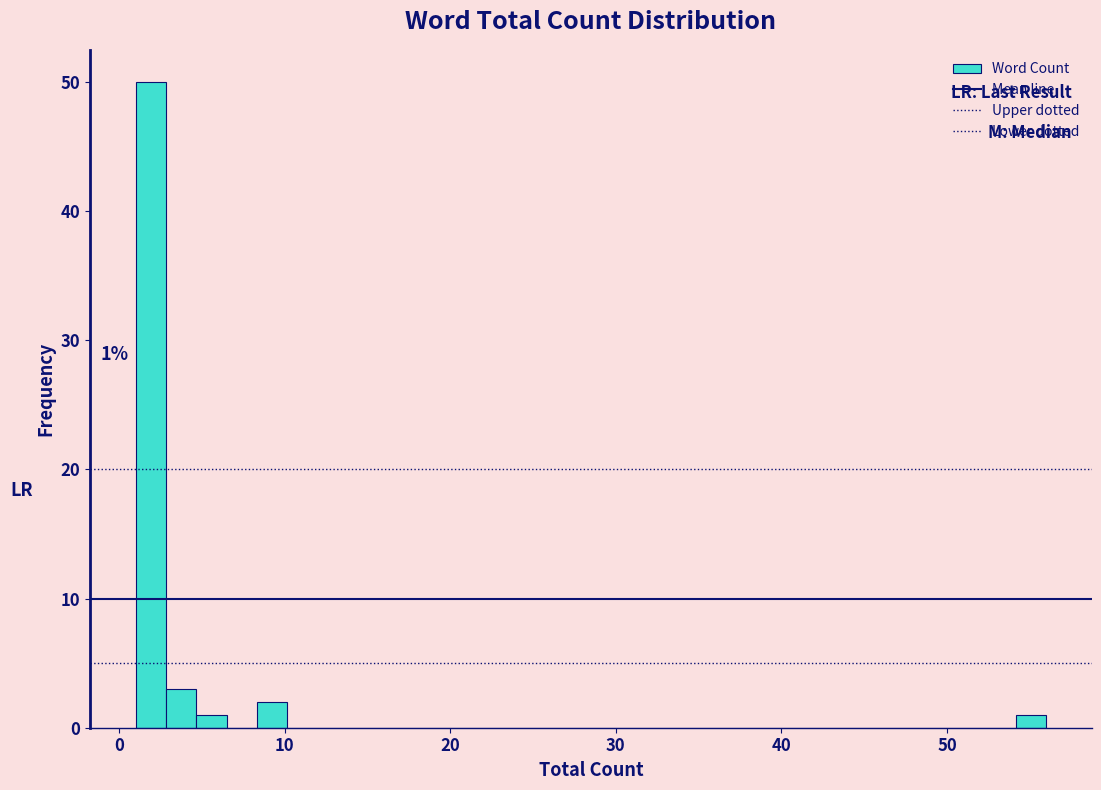

Read against the x-axis, roughly where is the centre of the tallest bar?

2